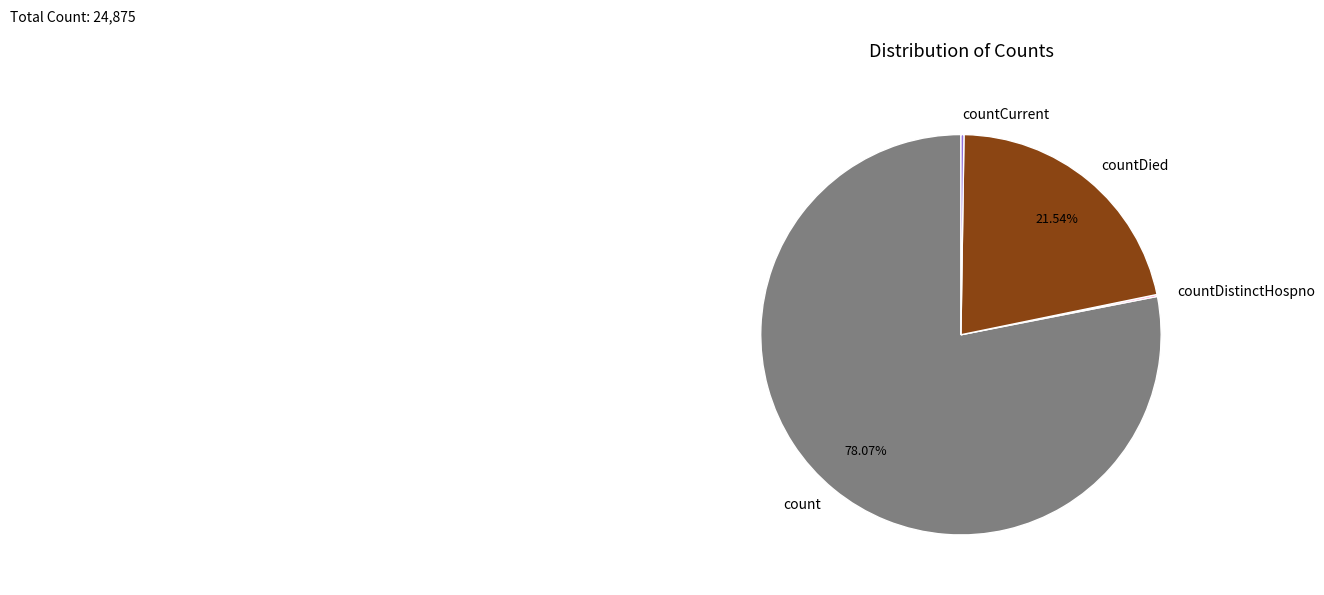

What percentage is the countDied slice, to the nearest percent?

22%